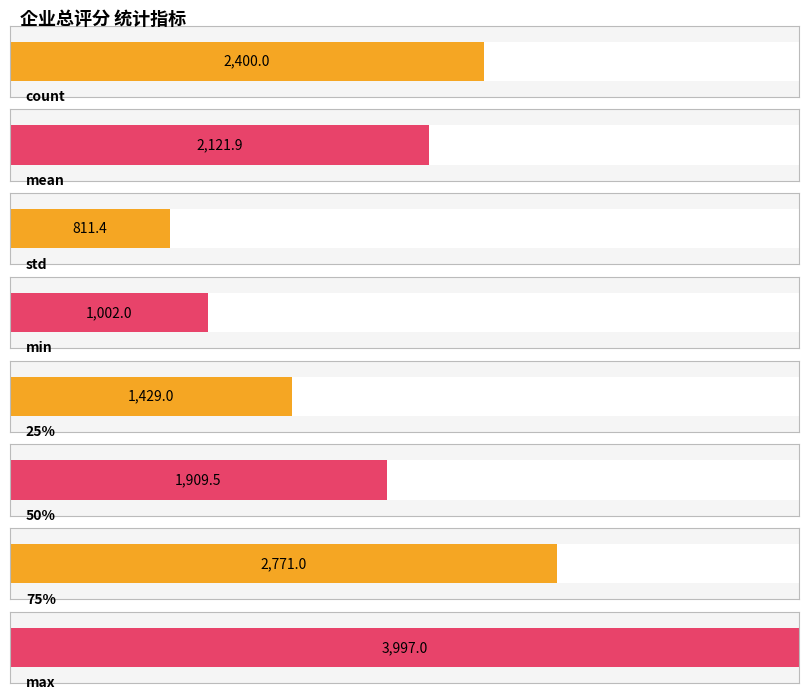

What is the minimum value shown in the chart?

811.4